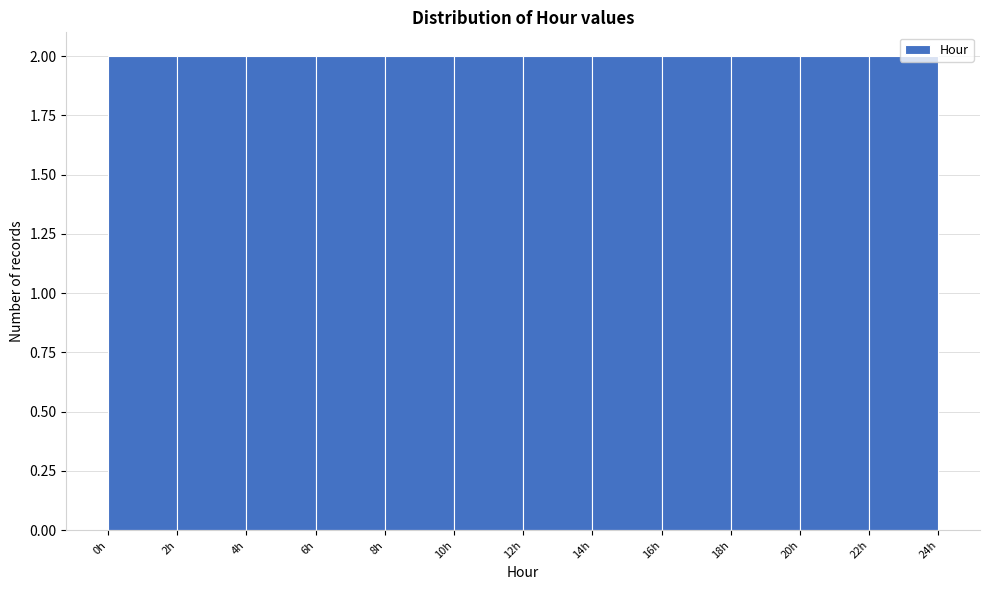

How tall is the bar that spans 22 to 24 on the x-axis? The values are not printed on the chart, so give them approximately, as read against the axis.

2